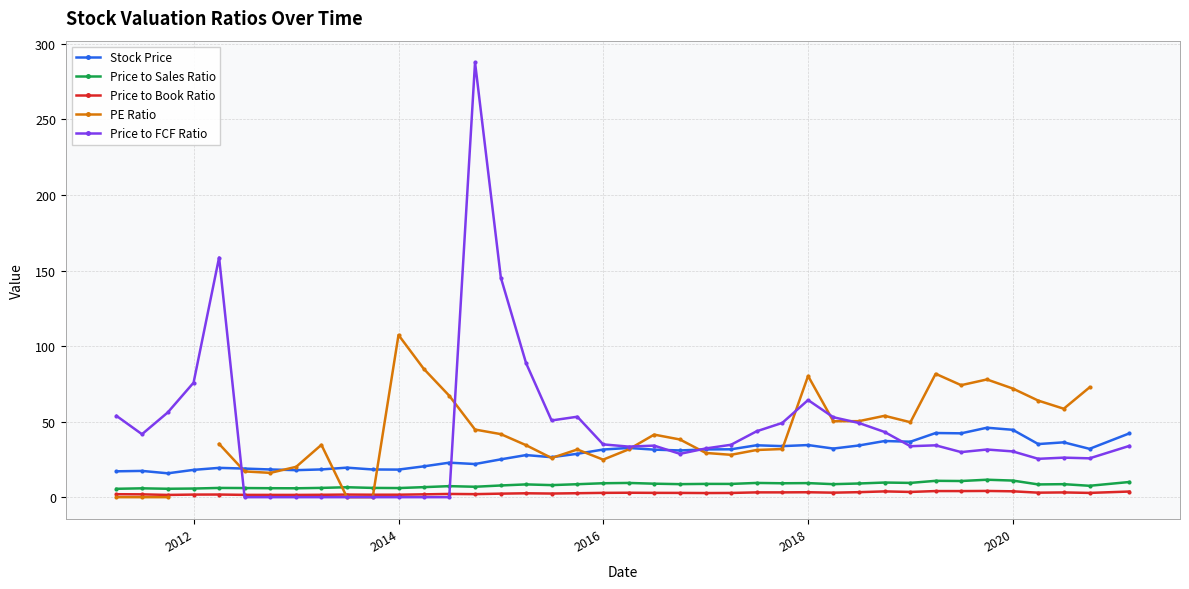

What is the highest value of the Price to FCF Ratio series?

287.7